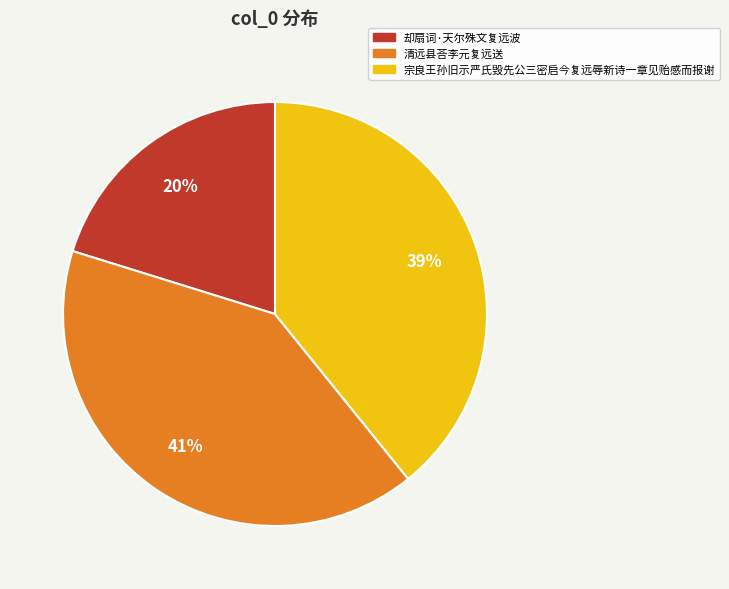

Which slice is the largest?

清远县荅李元复远送